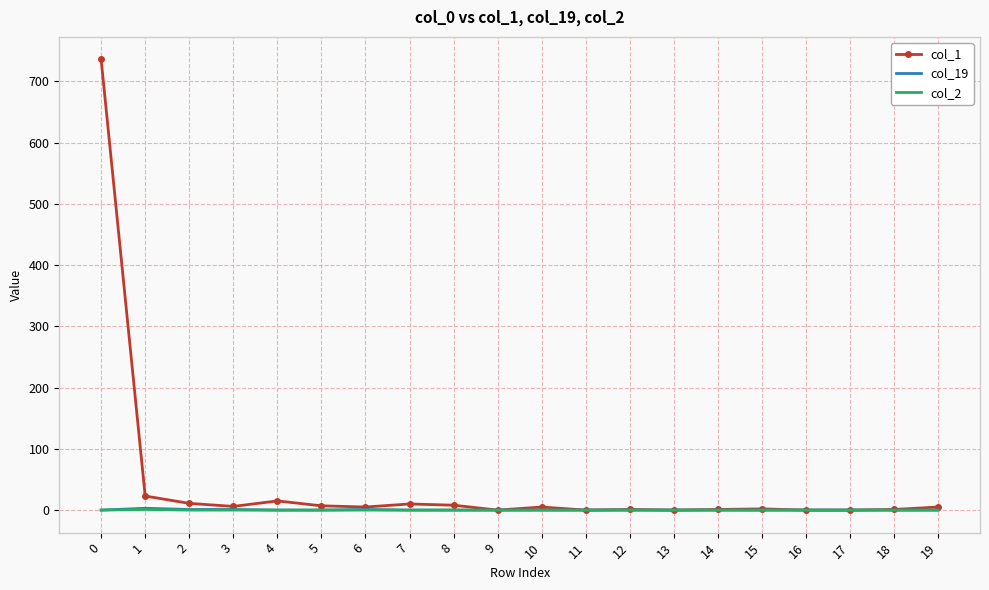

Is it true that col_2 equals 0 at 19?

True